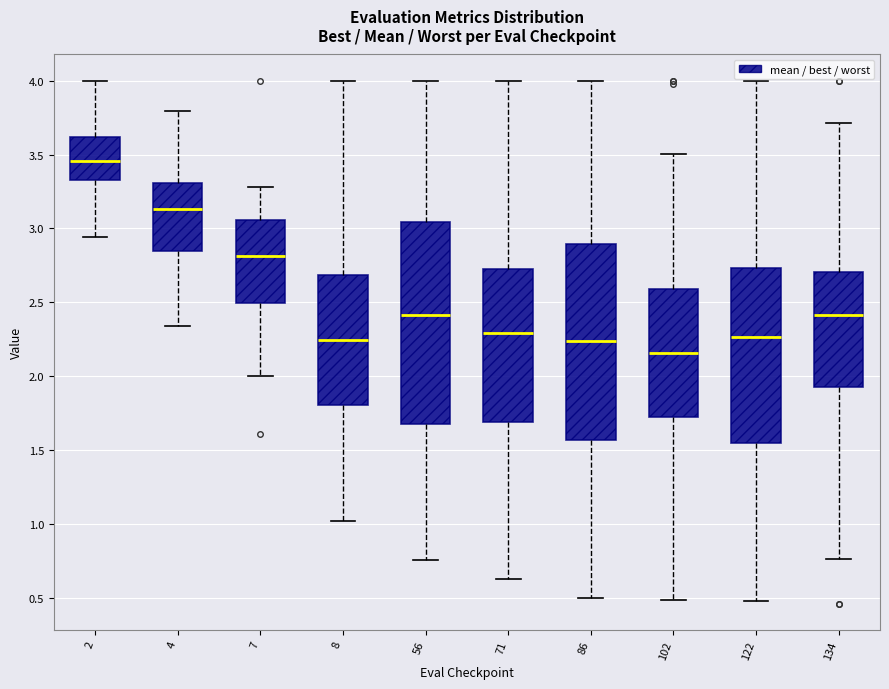

Reading left to right, transcribe this box plot: for each box, give where its median line is, the range the box spans, and where its two whiskers end, as read against the y-axis. The values are not printed on the chart, so give them approximately, as read against the axis.

2: median 3.45, box 3.35 to 3.60, whiskers 2.95 to 4.00
4: median 3.15, box 2.85 to 3.30, whiskers 2.35 to 3.80
7: median 2.80, box 2.50 to 3.05, whiskers 2.00 to 3.30
8: median 2.25, box 1.80 to 2.70, whiskers 1.00 to 4.00
56: median 2.40, box 1.70 to 3.05, whiskers 0.75 to 4.00
71: median 2.30, box 1.70 to 2.75, whiskers 0.60 to 4.00
86: median 2.25, box 1.55 to 2.90, whiskers 0.50 to 4.00
102: median 2.15, box 1.70 to 2.60, whiskers 0.50 to 3.50
122: median 2.25, box 1.55 to 2.75, whiskers 0.50 to 4.00
134: median 2.40, box 1.95 to 2.70, whiskers 0.75 to 3.70